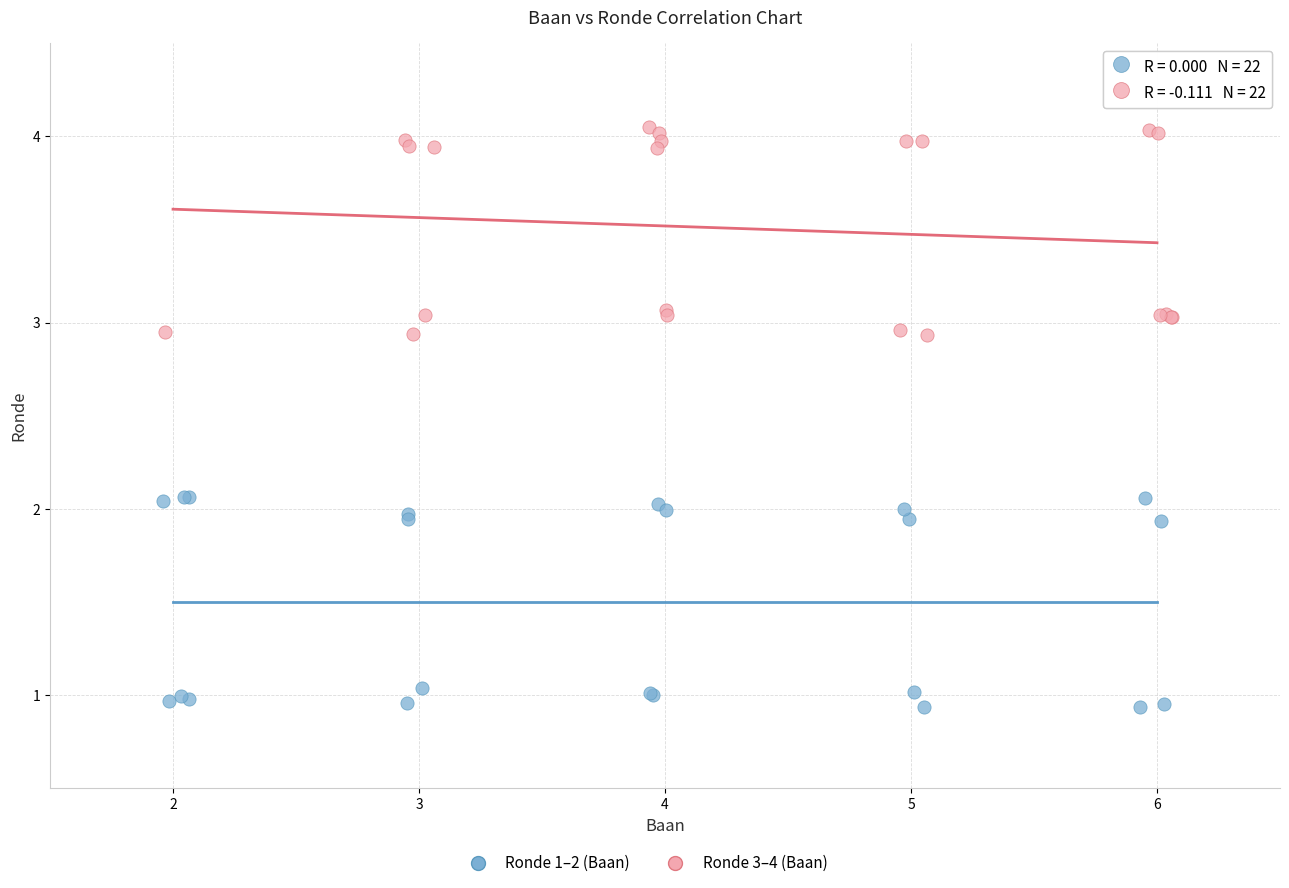

Which series reaches the minimum Y coordinate?

Ronde 1–2 (Baan)